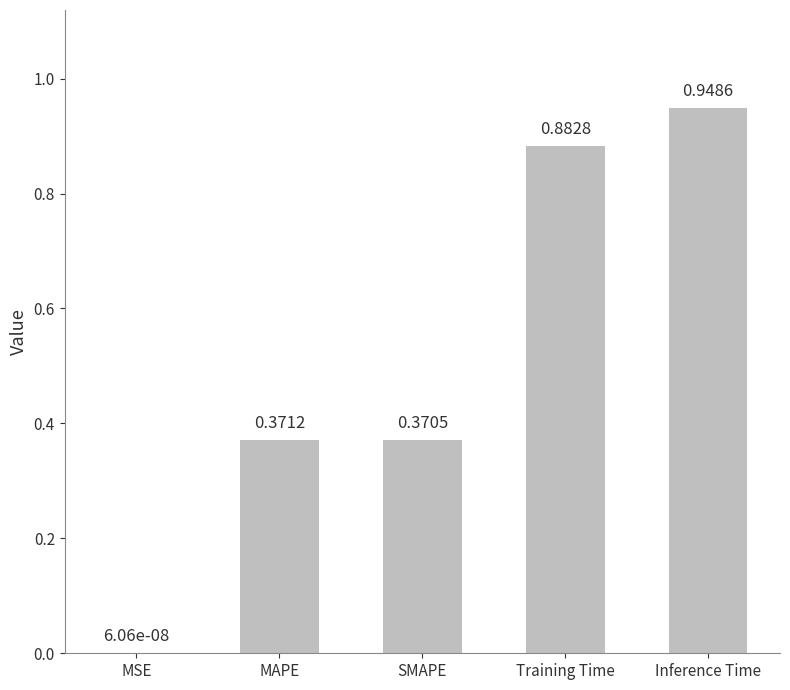

Which category has the highest value across all series?

Inference Time